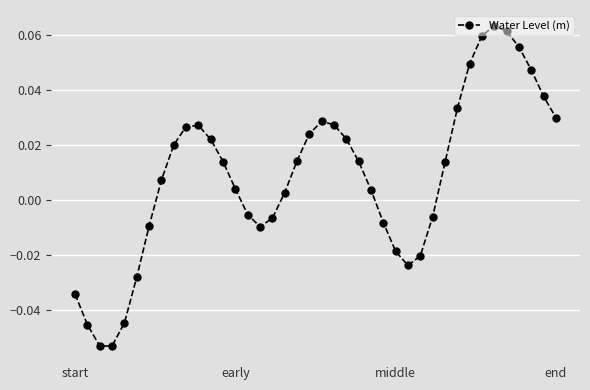

Does the chart display data point markers on the line(s)?

Yes